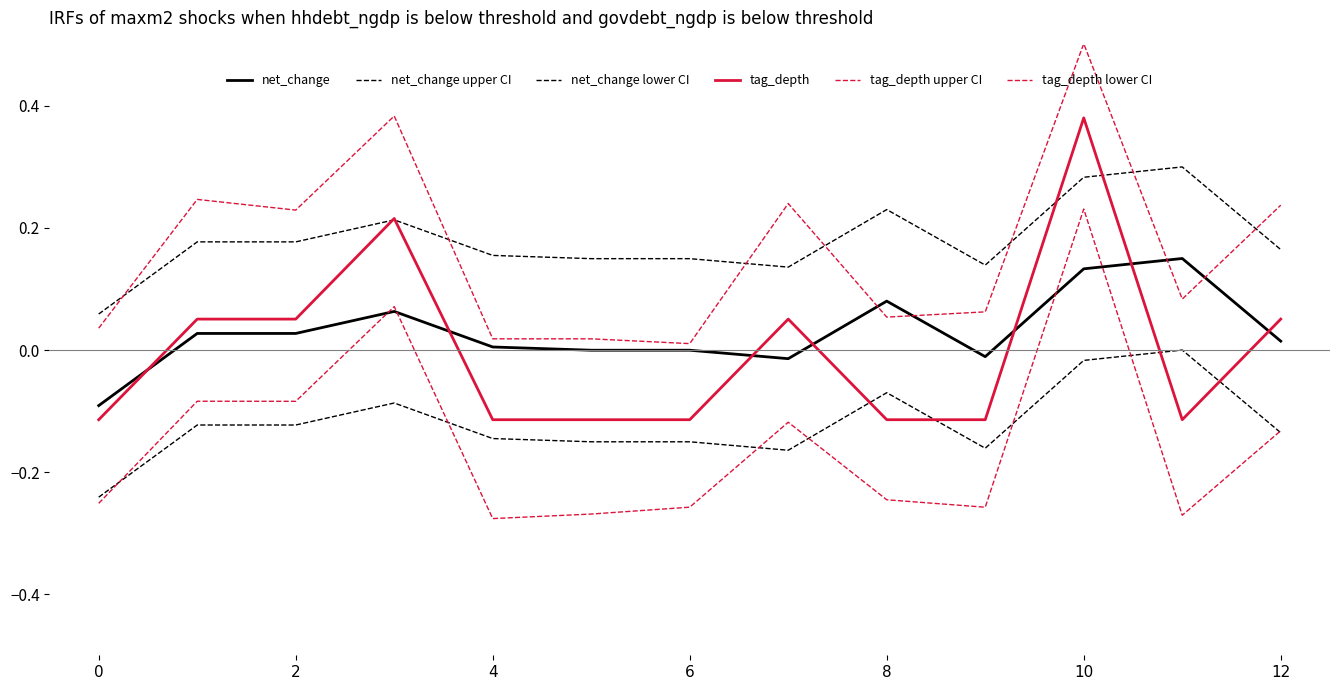

Is this an area chart (filled region under the line)?

No